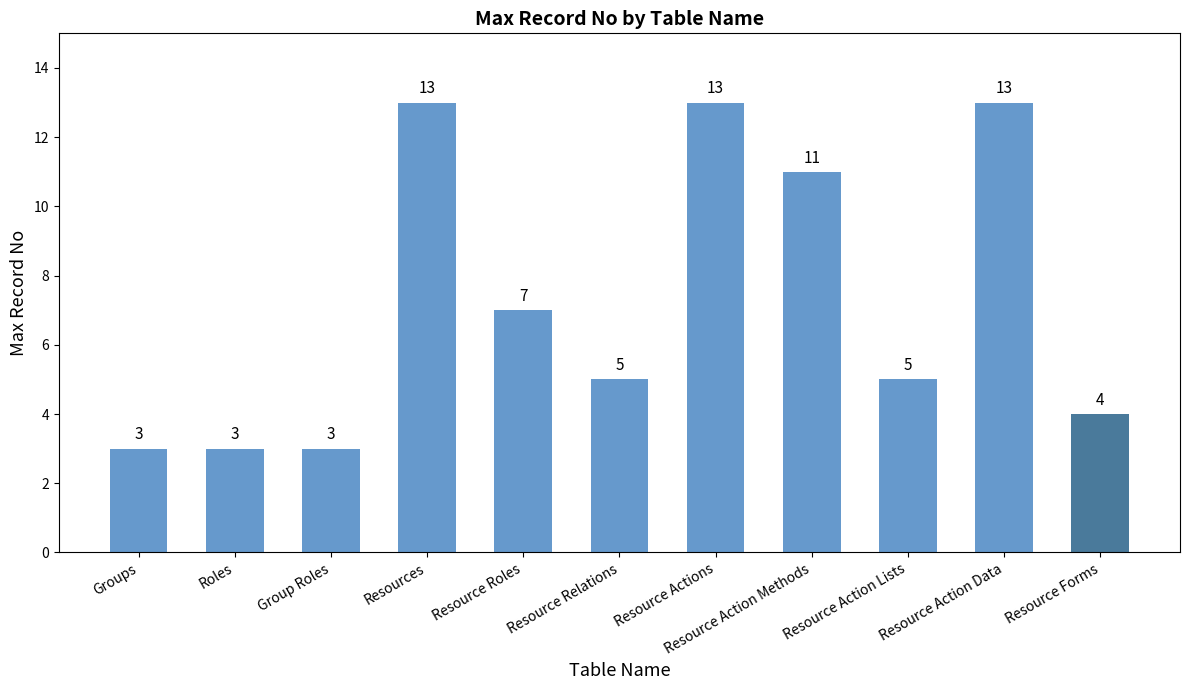

What is the change in value from Resource Roles to Resource Action Data?

+6